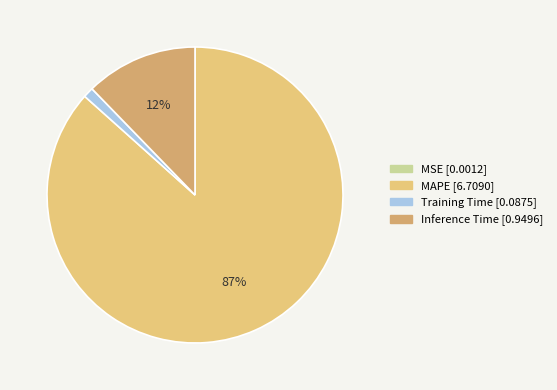

To the nearest percent, what is the average slice percentage?

25%